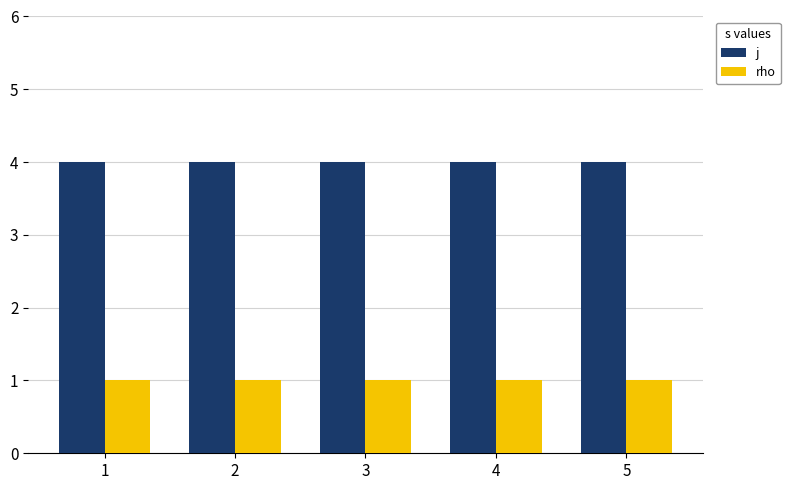

Rank the series by their average value, from lowest to highest.

rho, j